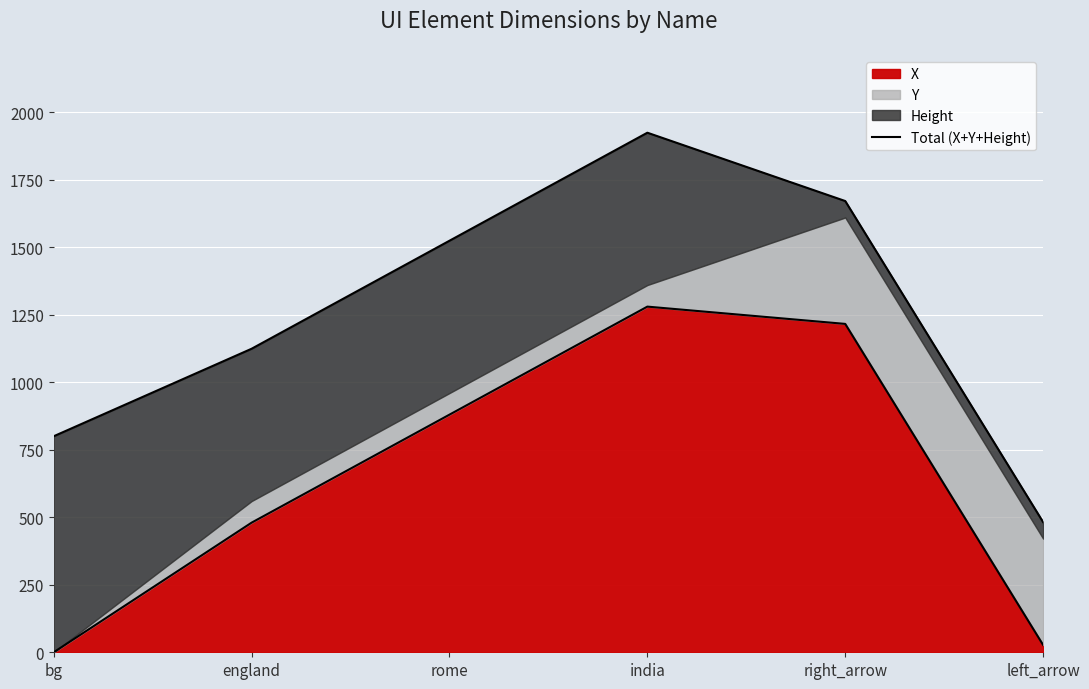

Rank the categories by value from highest to lowest.

india, right_arrow, rome, england, bg, left_arrow